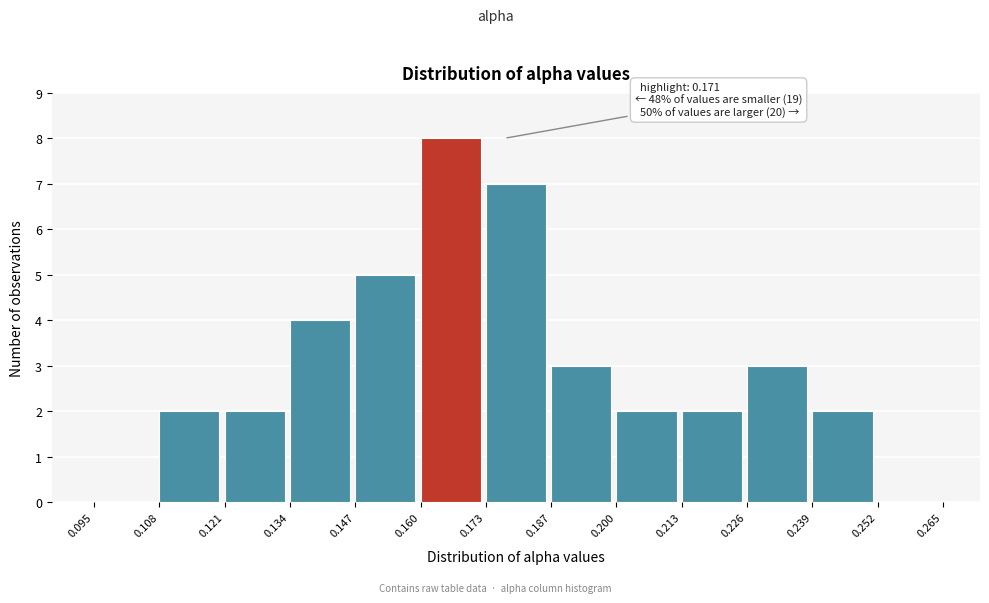

Over which range of the x-axis is the bar tallest?

0.160 to 0.173